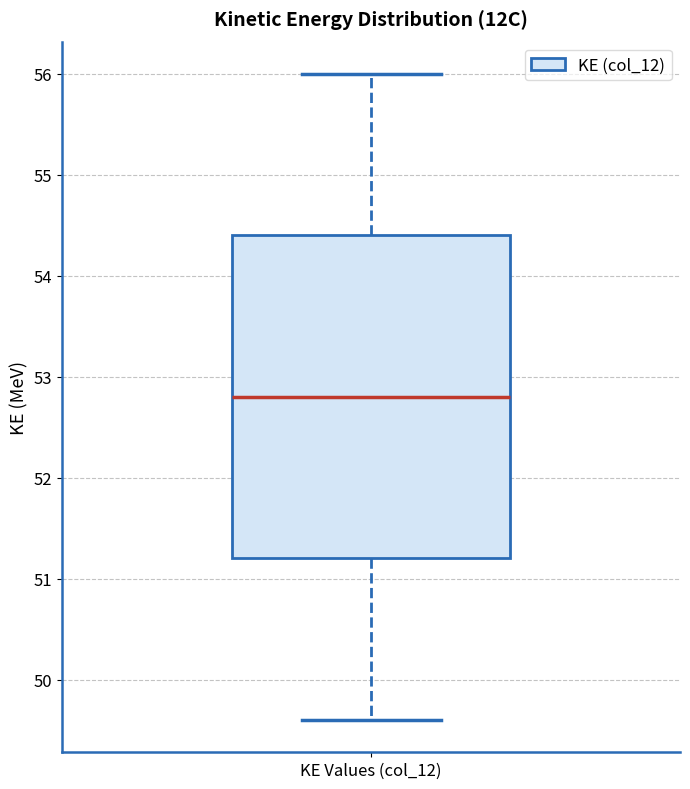

Transcribe this box plot: give where the median line is, the range the box spans, and where the two whiskers end, as read against the y-axis. The values are not printed on the chart, so give them approximately, as read against the axis.

median 52.8, box 51.2 to 54.4, whiskers 49.6 to 56.0